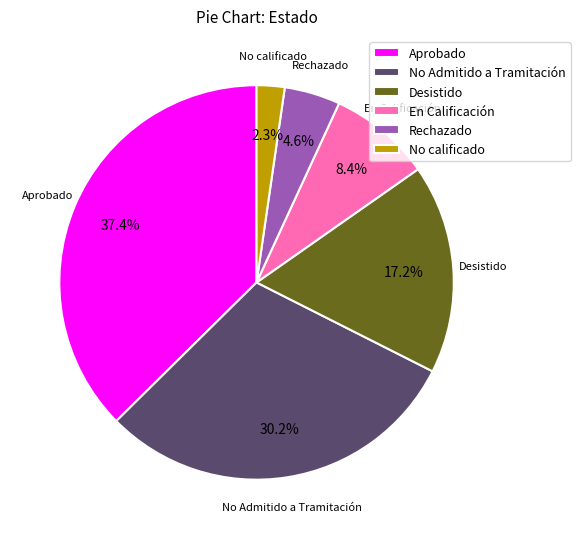

Combined, do Aprobado and En Calificación account for over 50%?

No